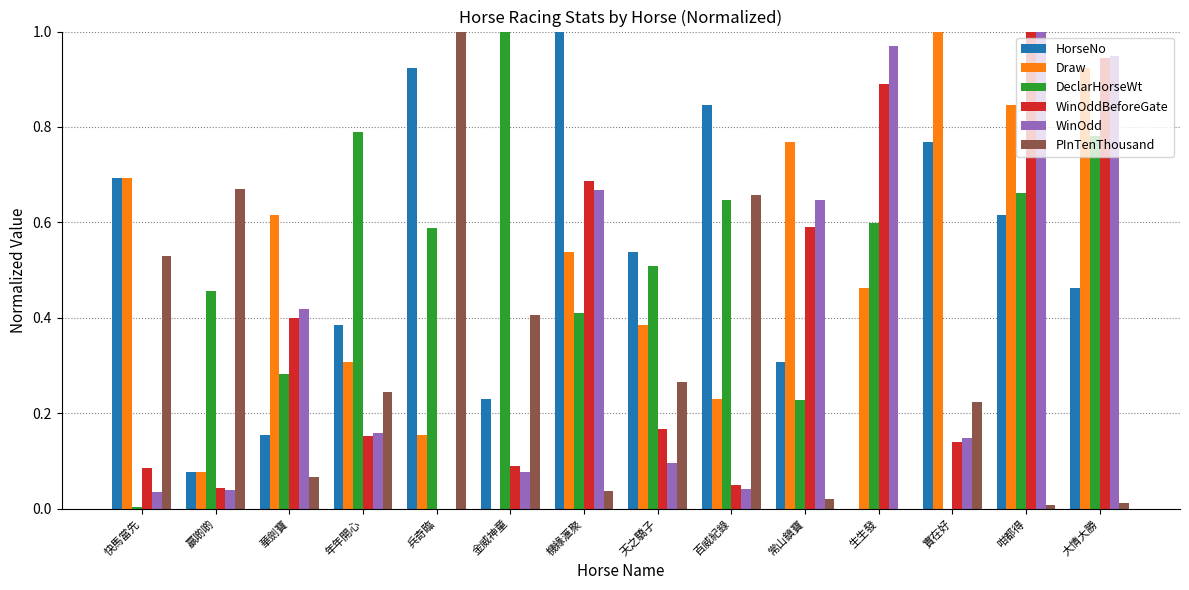

What are all the series names shown in the legend?

HorseNo, Draw, DeclarHorseWt, WinOddBeforeGate, WinOdd, PInTenThousand